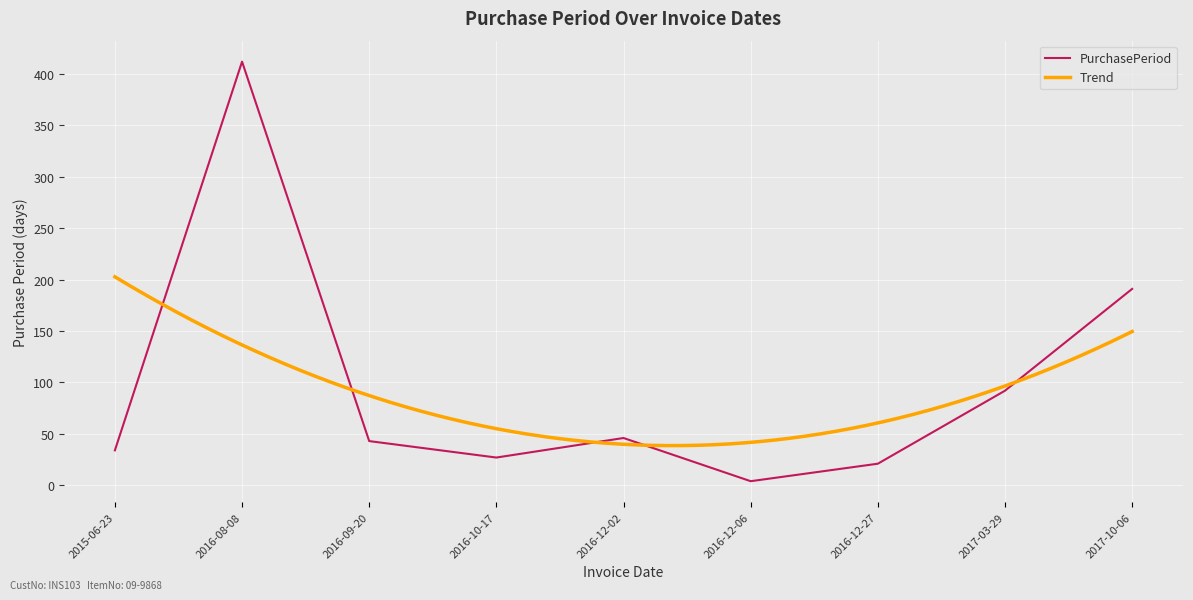

Rank the categories by value from lowest to highest.

2016-12-06, 2016-12-27, 2016-10-17, 2015-06-23, 2016-09-20, 2016-12-02, 2017-03-29, 2017-10-06, 2016-08-08